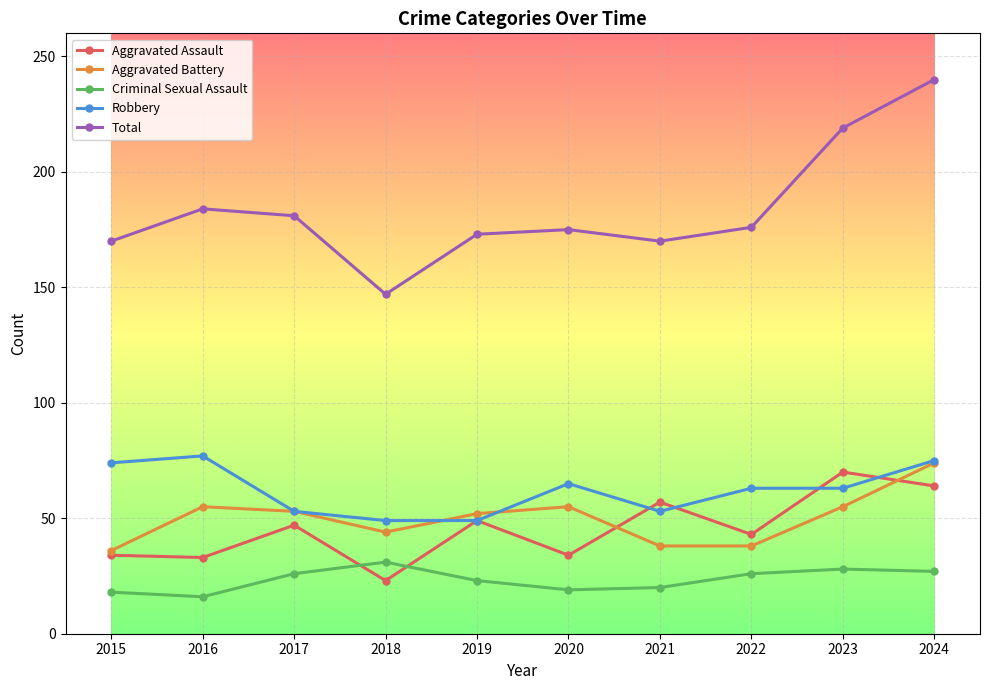

Rank the series at 2023 from highest to lowest value.

Total, Aggravated Assault, Robbery, Aggravated Battery, Criminal Sexual Assault